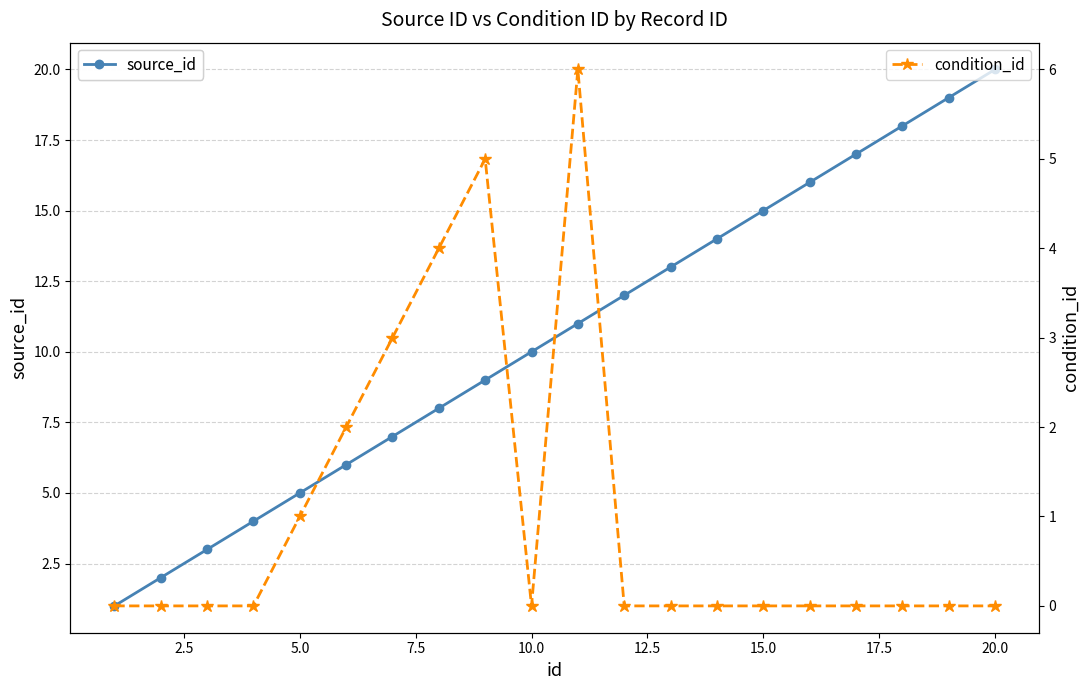

Count the number of data series in this chart.

2